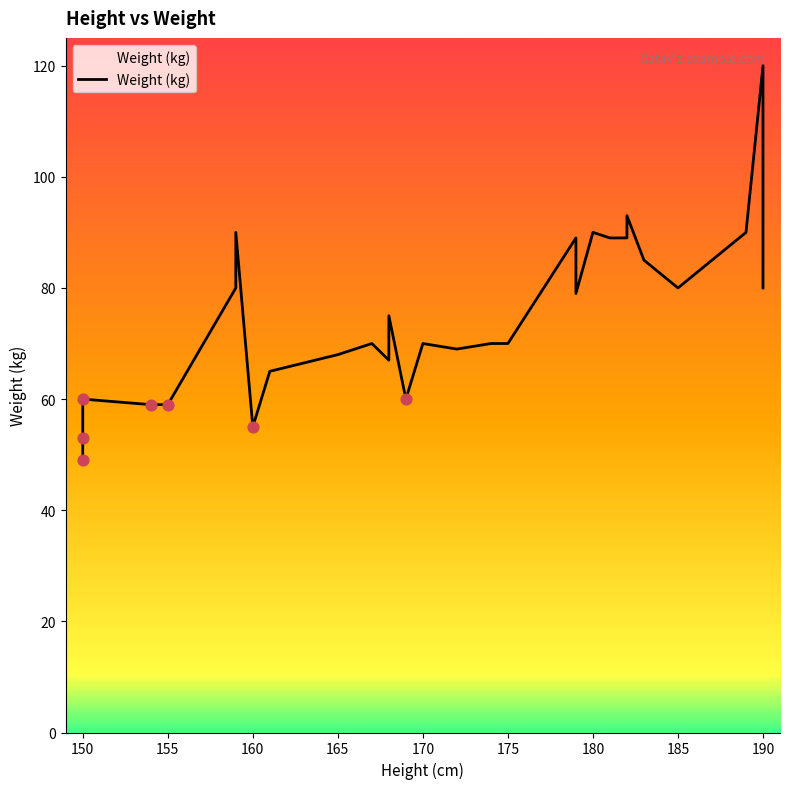

What is the change in value from 174 to 159?

+10